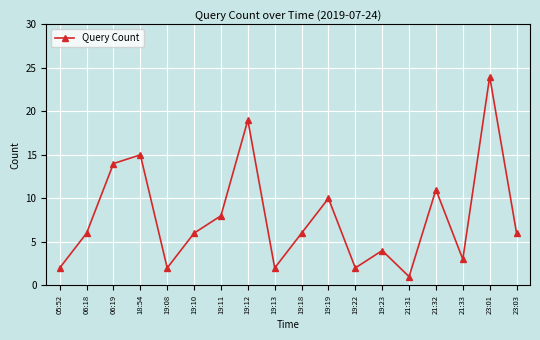

Between 19:12 and 19:23, which is larger?

19:12